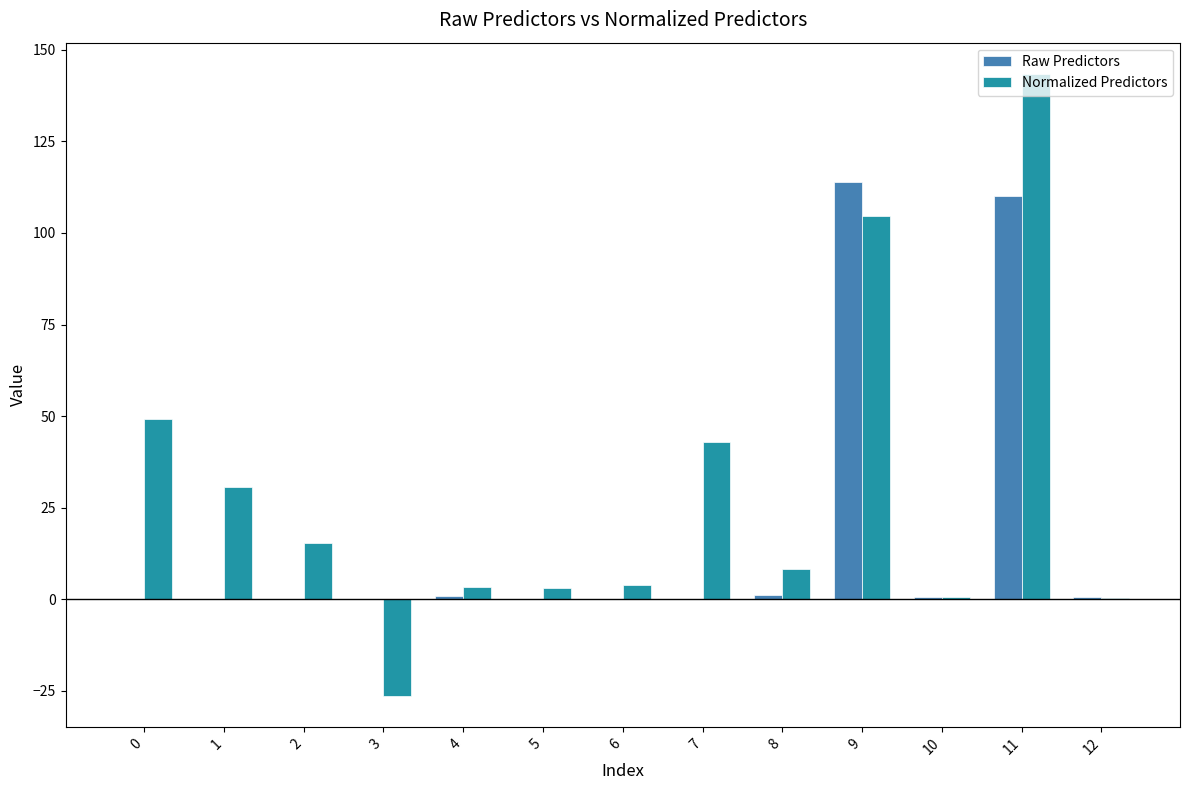

How many data points in Normalized Predictors are above 8?

7